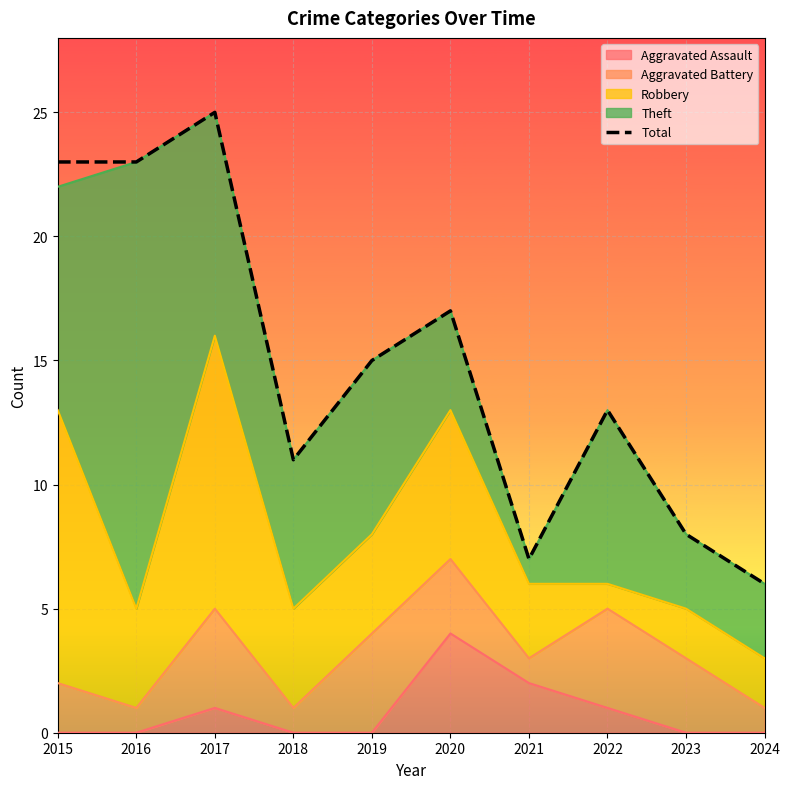

How many interior local valleys (lower than both neighbors) does the data have?

2